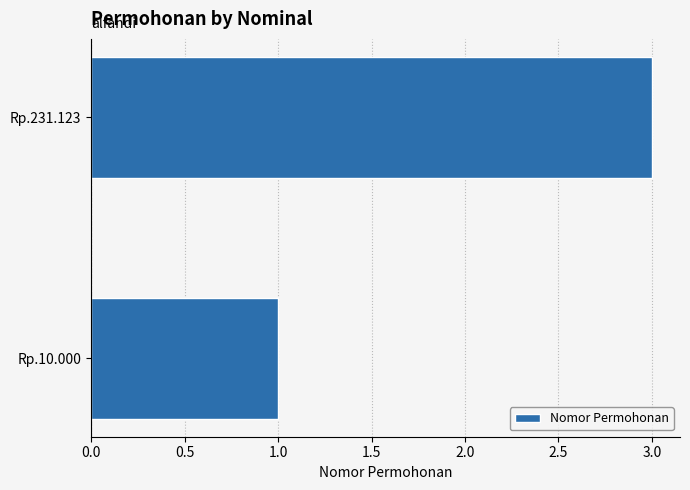

Which has a higher value, Rp.10.000 or Rp.231.123?

Rp.231.123